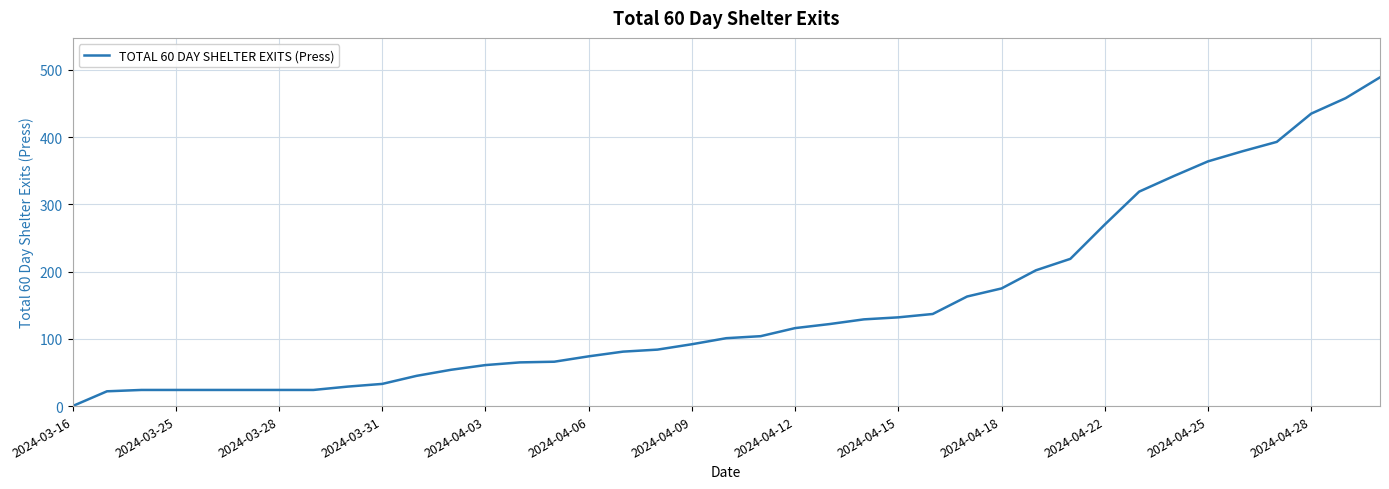

What is the maximum value shown in the chart?

489